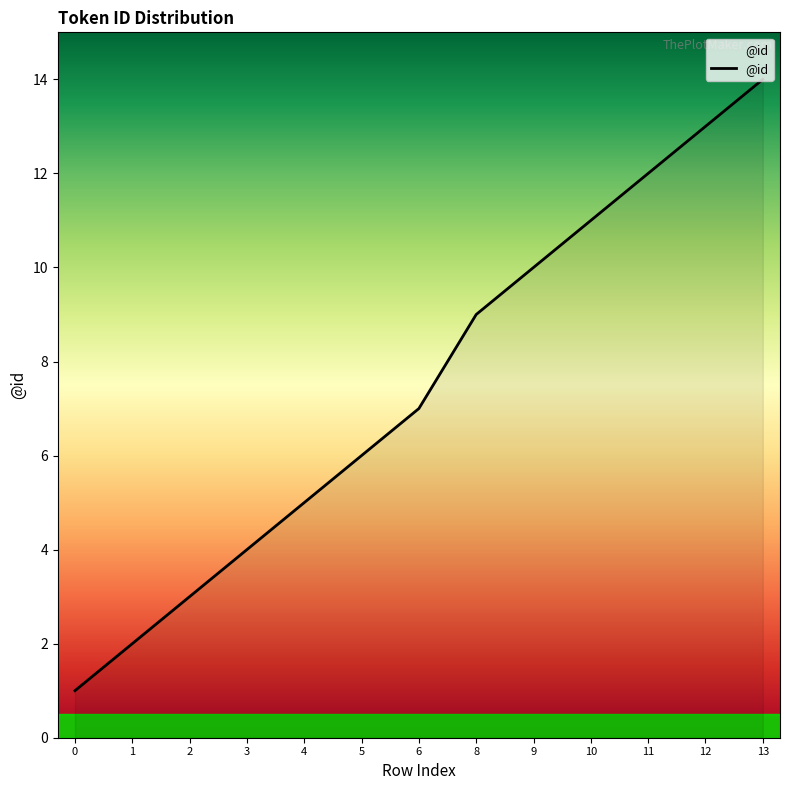

The value at 2 is 3. True or false?

True